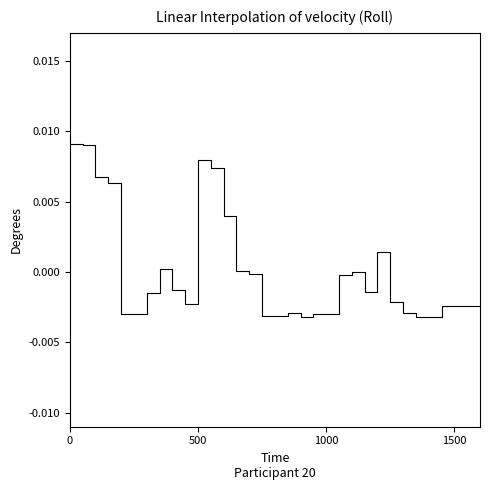

Does the chart display data point markers on the line(s)?

No